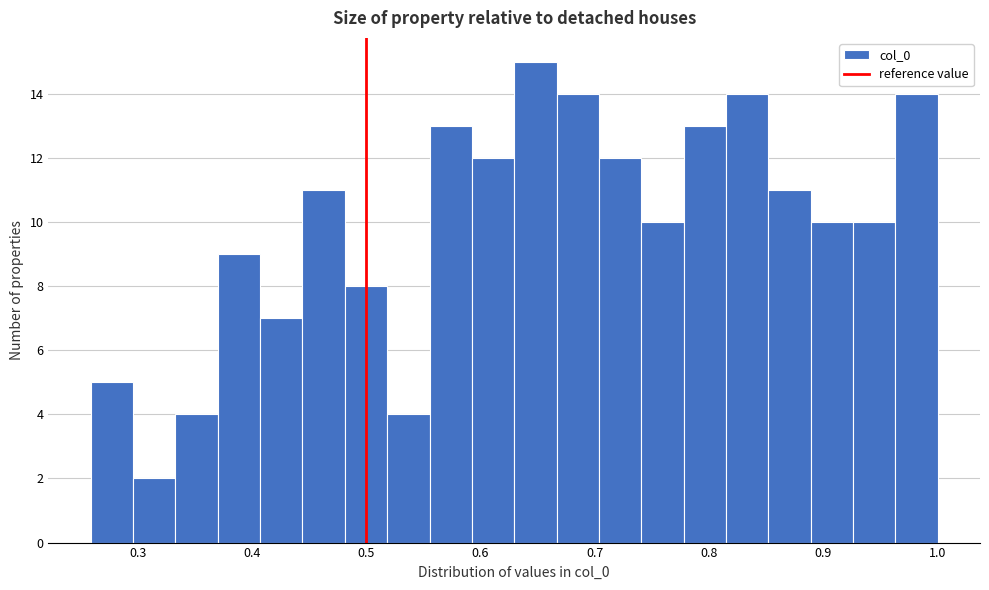

Read against the x-axis, roughly where is the centre of the tallest bar?

0.65